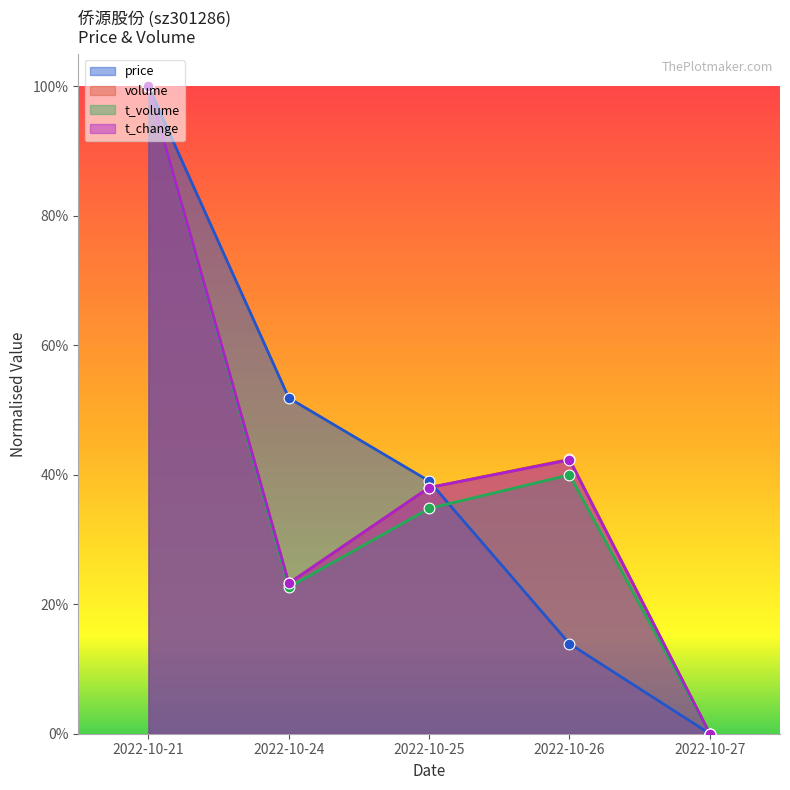

What are all the series names shown in the legend?

price, volume, t_volume, t_change